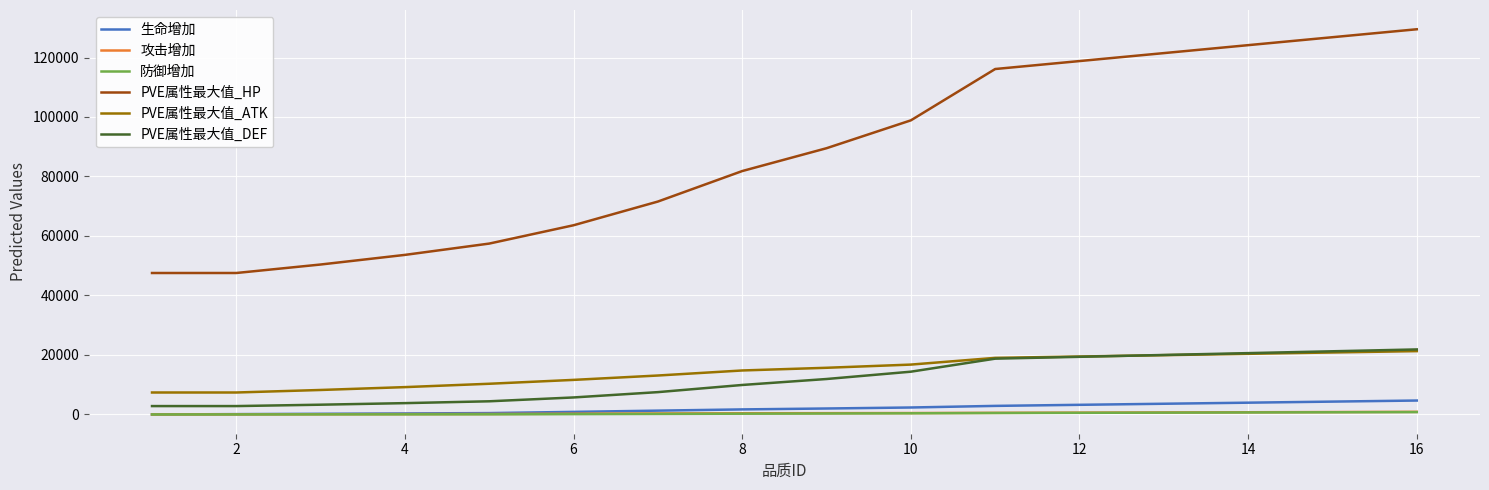

Which series has the widest spread of values?

PVE属性最大值_HP